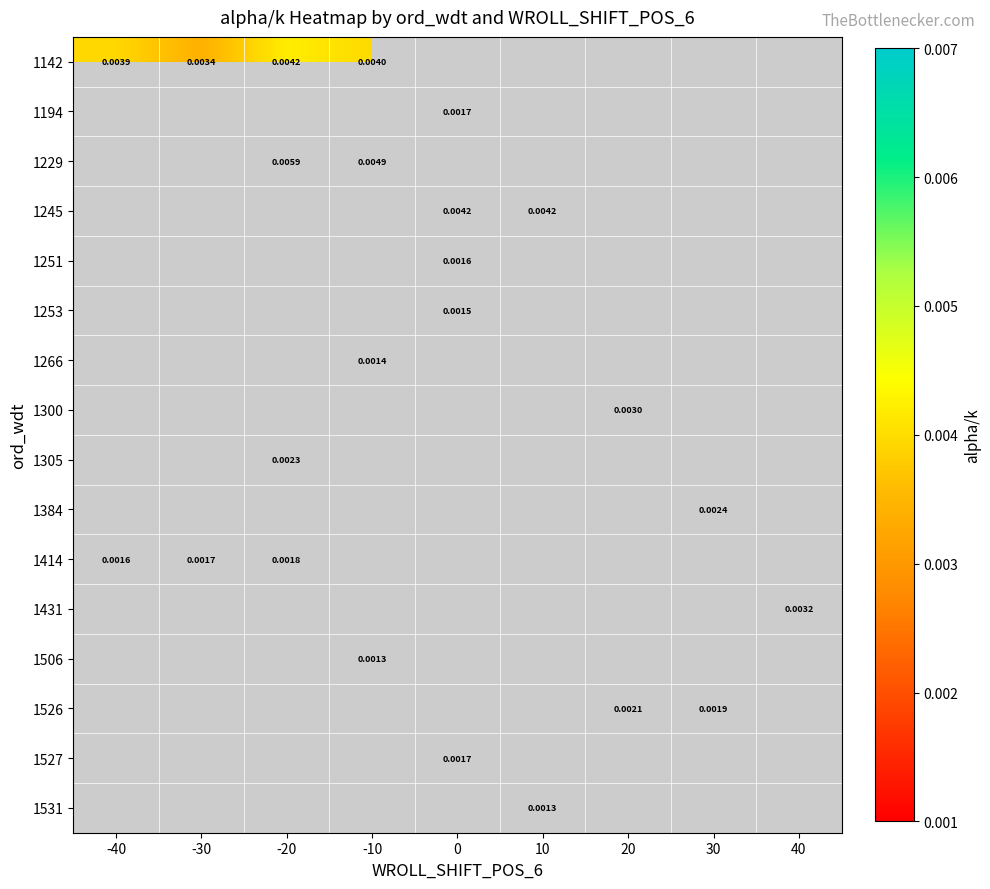

The value of 1526 at 20 is 0.0. True or false?

False